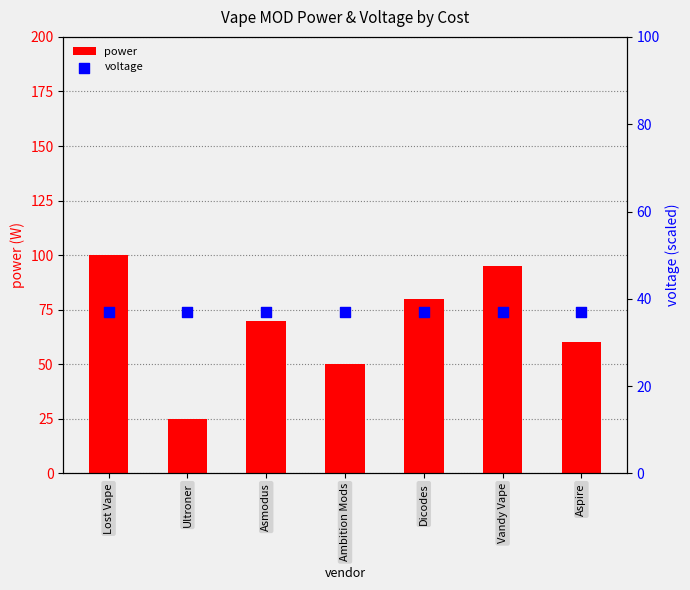

What is the total value across all series at Aspire?

97